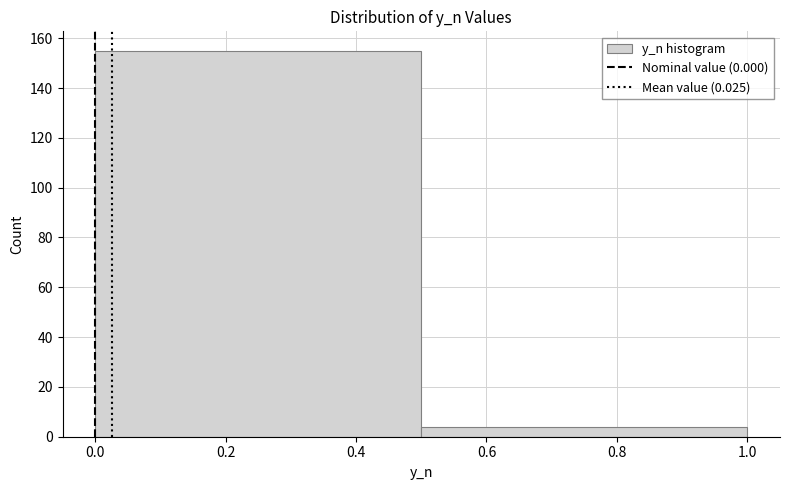

Reading left to right, list every bar in this chart as the range it spans on the x-axis followed by its height. The values are not printed on the chart, so give them approximately, as read against the axis.

0.0 to 0.5: 156
0.5 to 1.0: 4